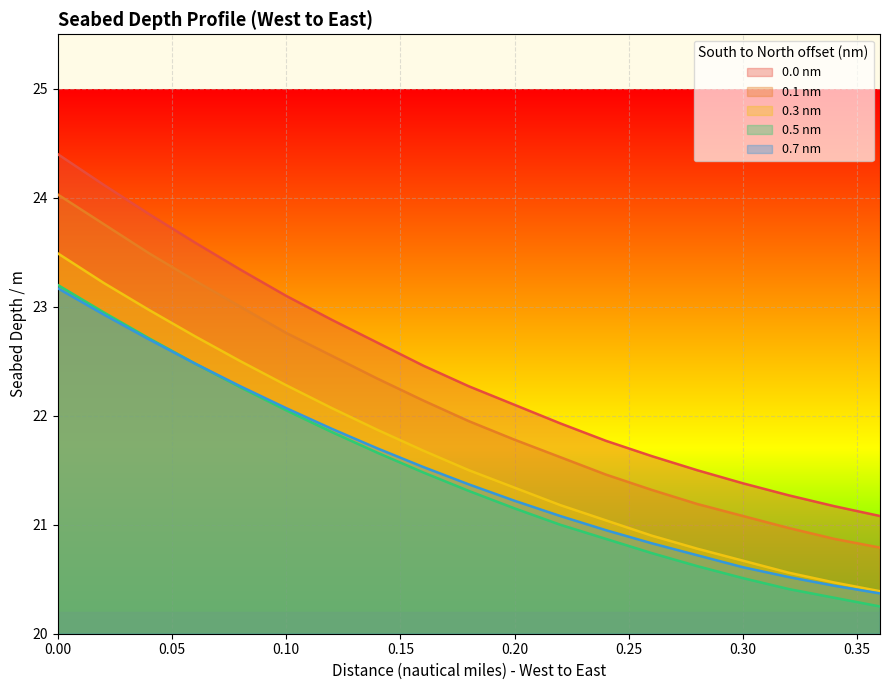

What is the sum of the 0.7 nm values at 0.26 and 0.06?

43.3